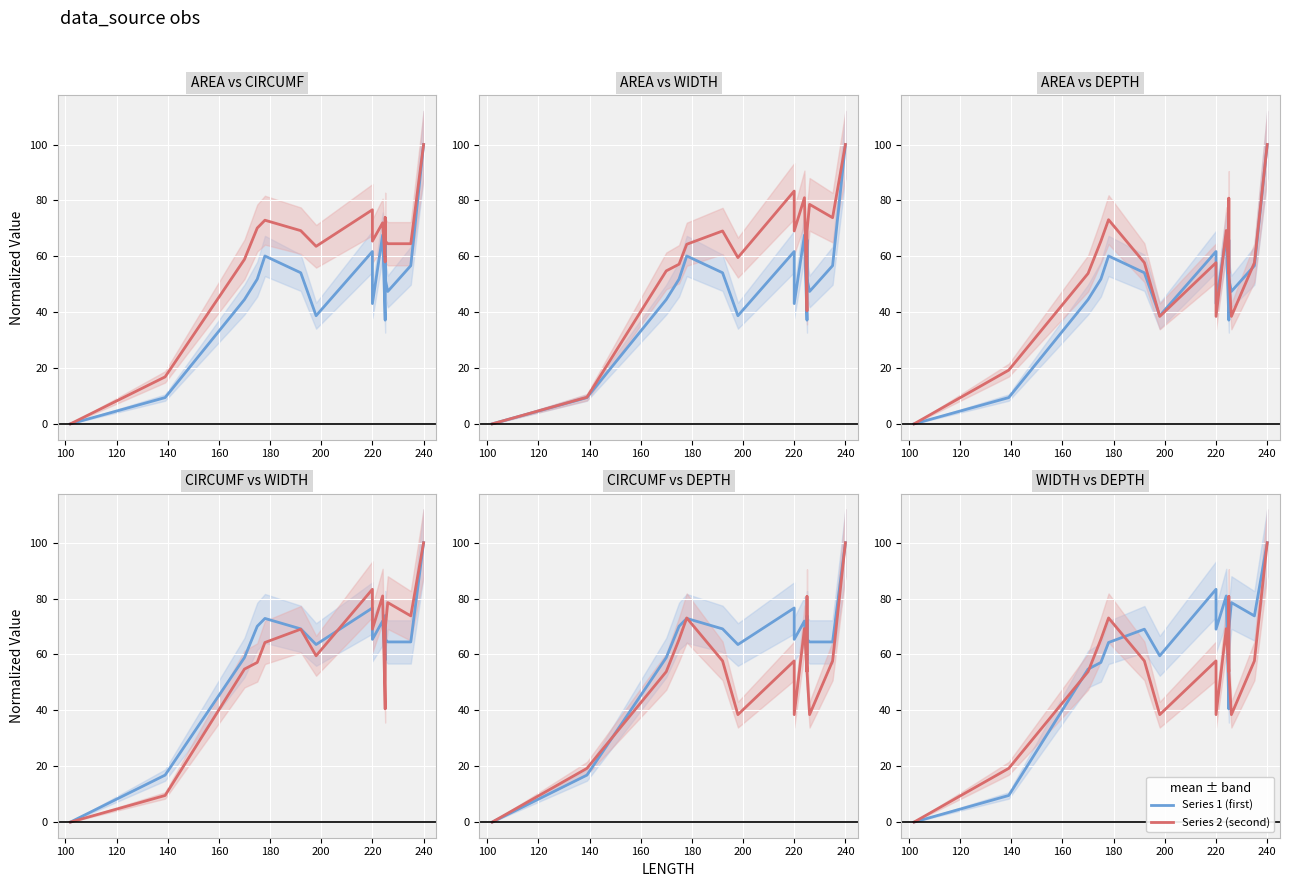

Rank the series by their maximum value, from highest to lowest.

AREA, CIRCUMF, WIDTH, DEPTH